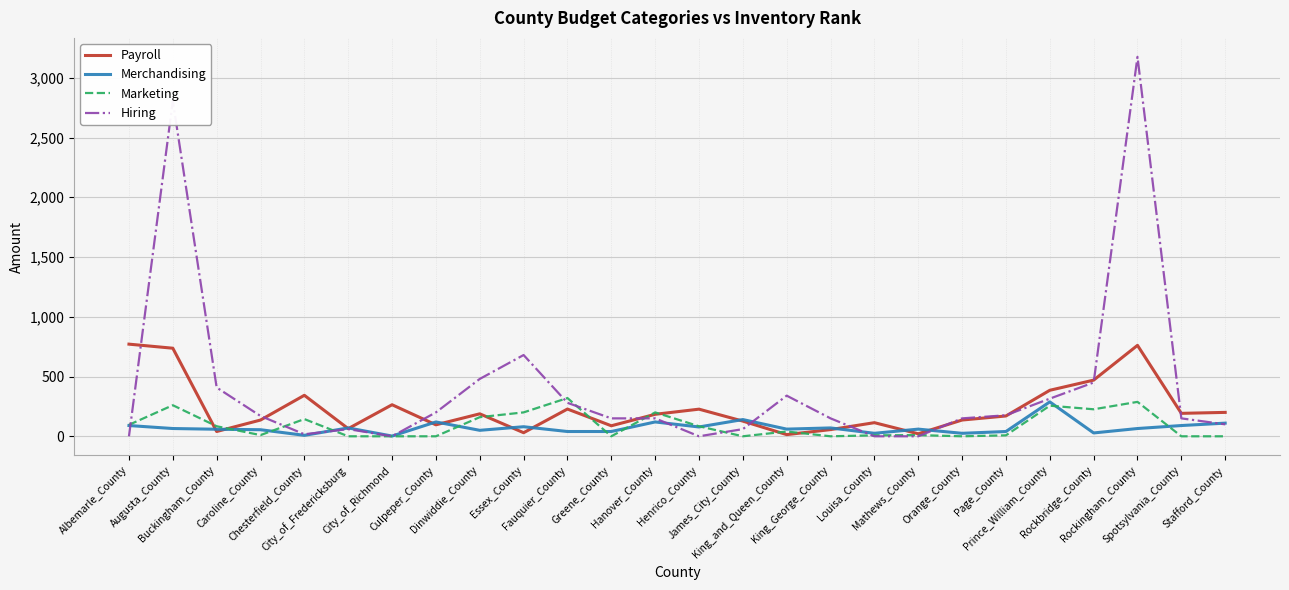

At which category is the sum across all series the highest?

Rockingham_County